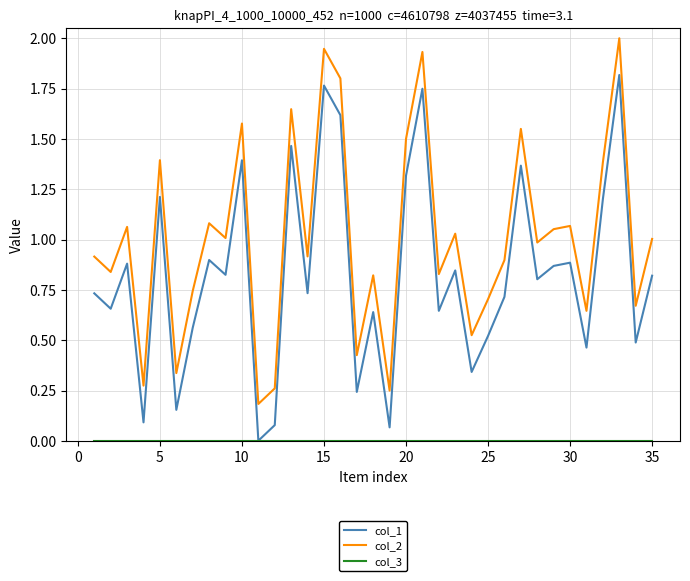

How many lines are shown in the chart?

3